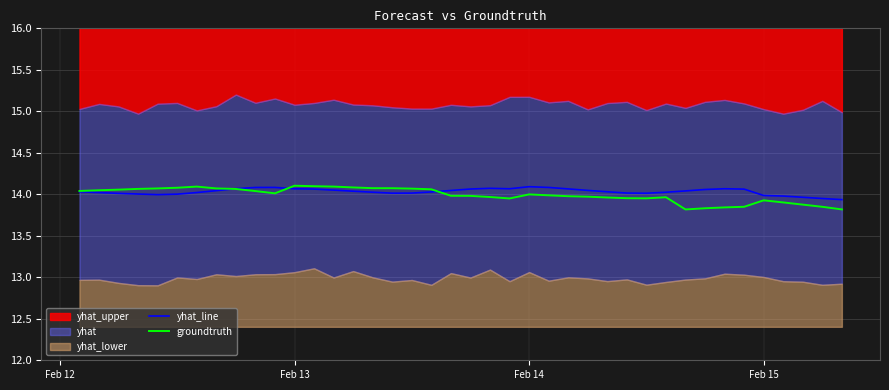

How many categories are shown in the chart?

40